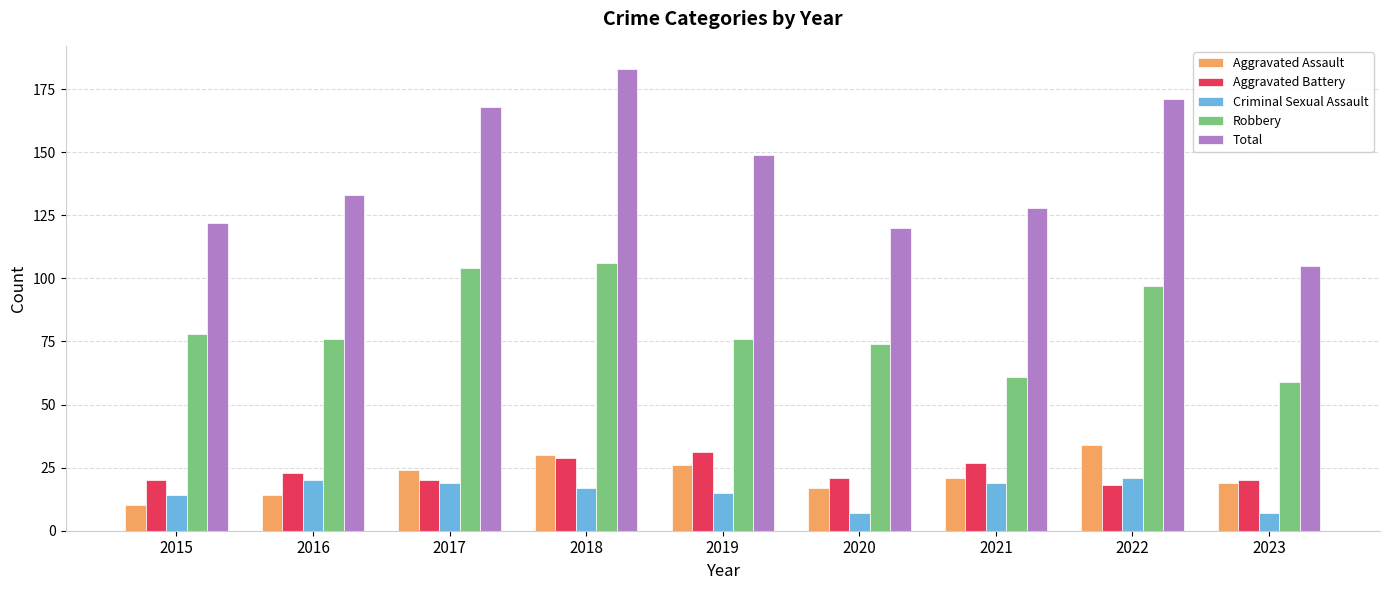

List the series in order of their peak value, highest first.

Total, Robbery, Aggravated Assault, Aggravated Battery, Criminal Sexual Assault